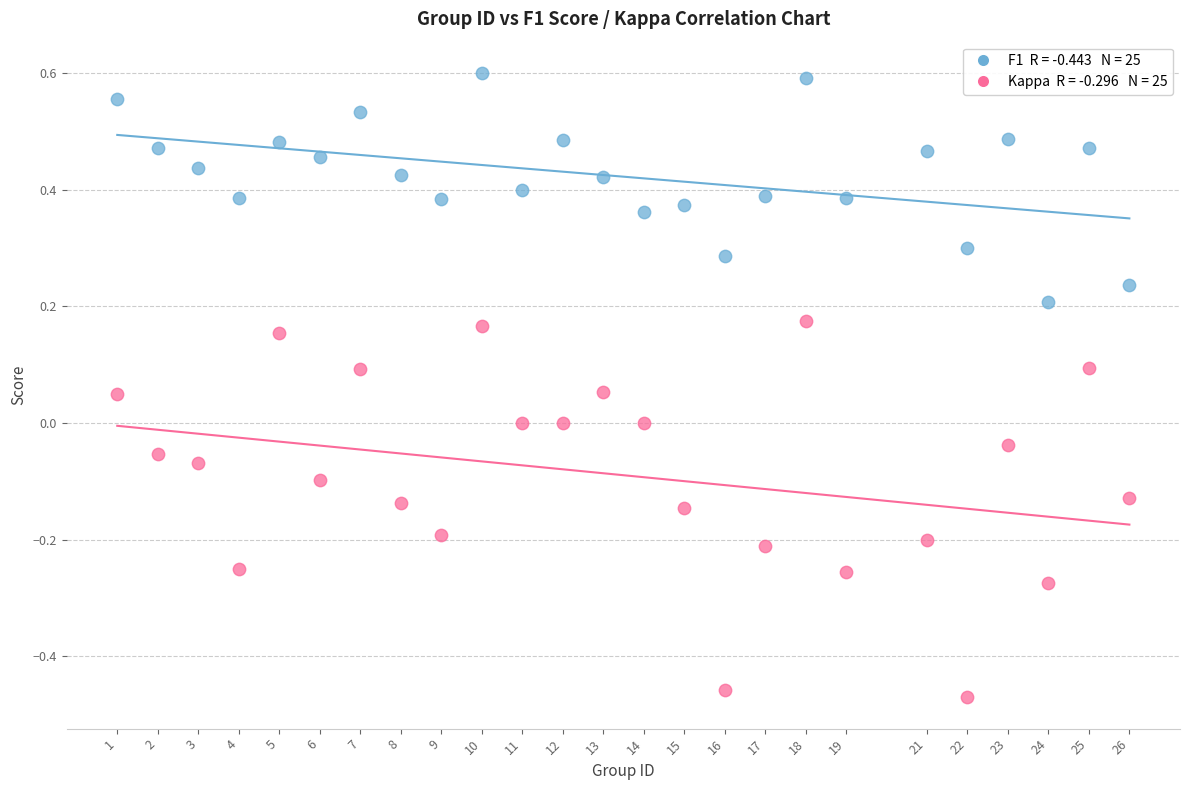

Across all data points, what is the range of Y values (max minus min)?

1.1